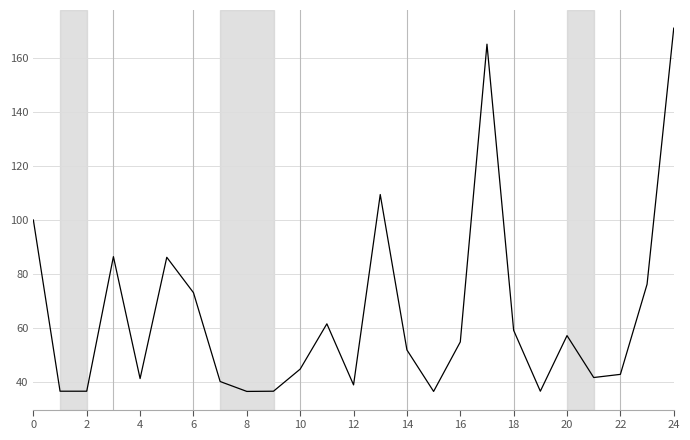

What is the difference between the maximum and minimum values?

134.9